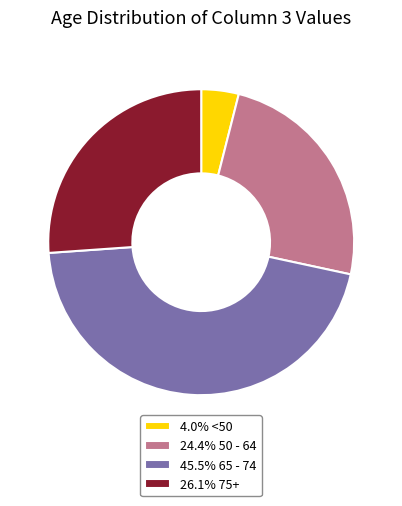

Is there a majority slice in this chart?

No